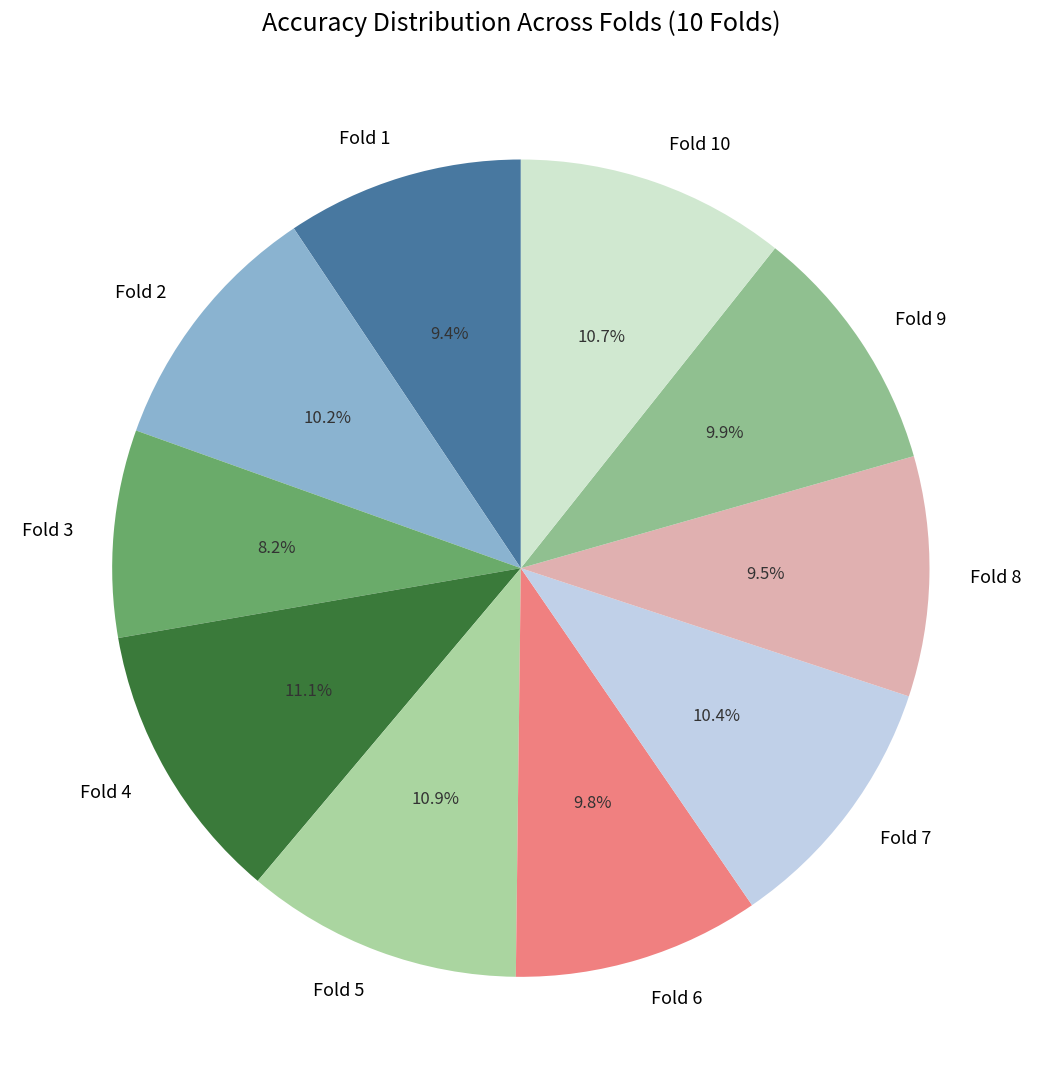

Is it true that Fold 4 is 18% of the pie?

False